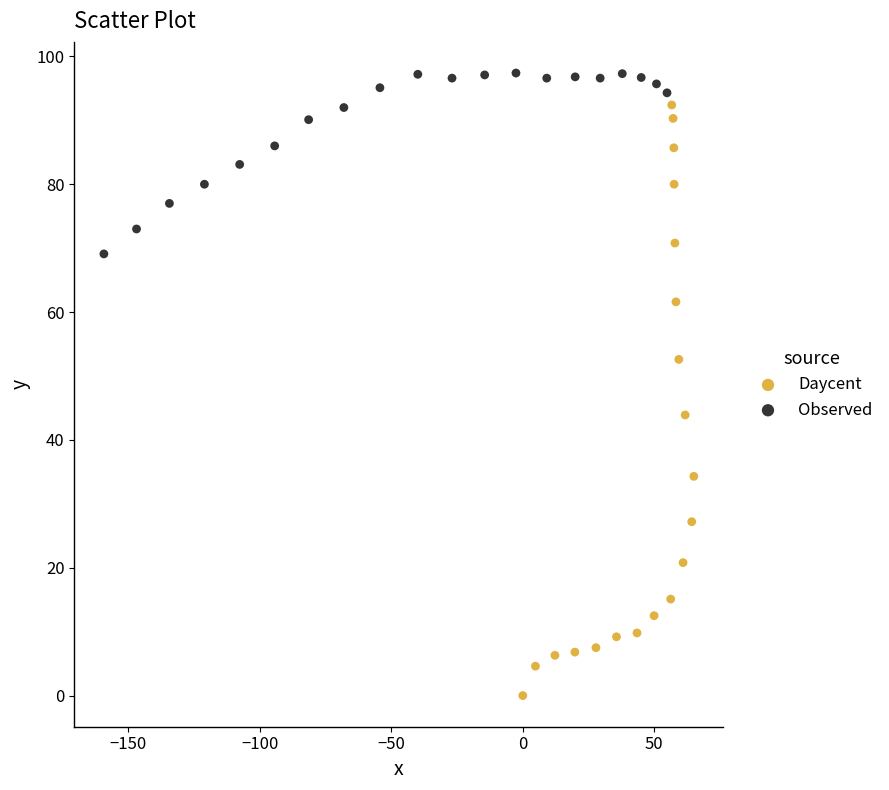

Which series has the largest Y range (max minus min)?

Daycent